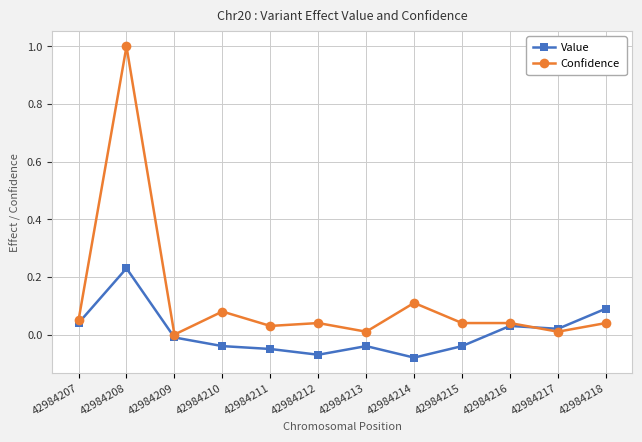

How many distinct data groups are displayed?

2